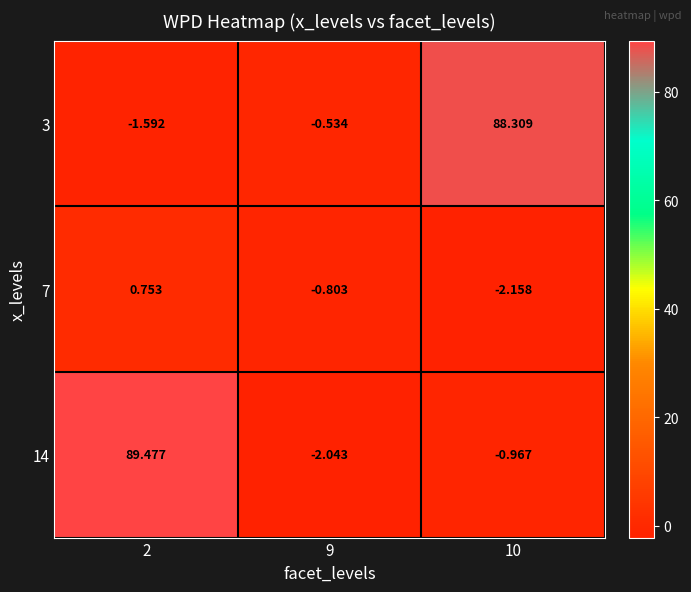

How many categories are shown in the chart?

3